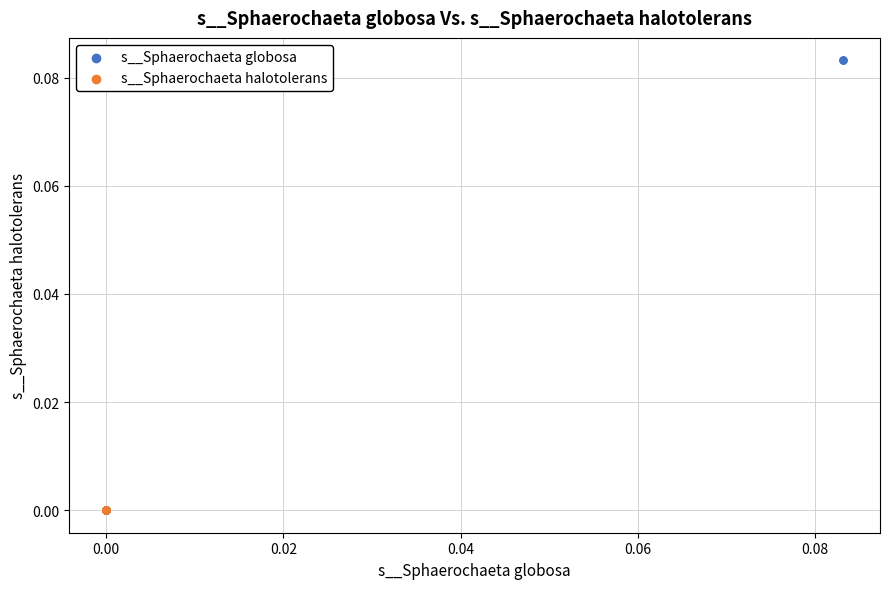

Which series has the widest spread of Y values?

s__Sphaerochaeta globosa